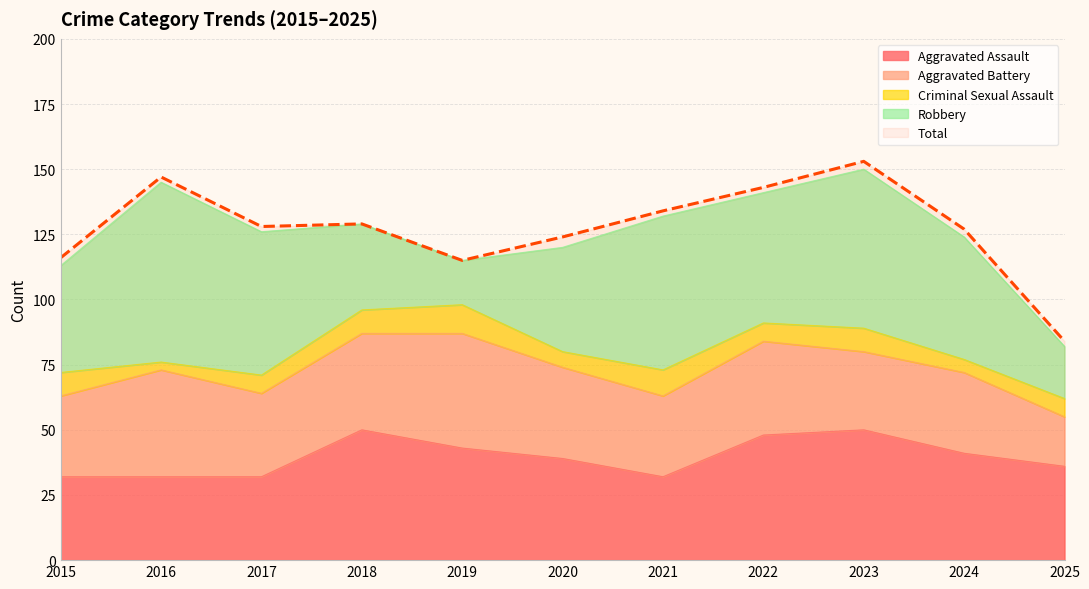

Reading left to right, list all the values displayed in this chart.

Aggravated Assault: 32	32	32	50	43	39	32	48	50	41	36
Aggravated Battery: 31	41	32	37	44	35	31	36	30	31	19
Criminal Sexual Assault: 9	3	7	9	11	6	10	7	9	5	7
Robbery: 41	69	55	33	17	40	59	50	61	47	20
Total: 116	147	128	129	115	124	134	143	153	127	84